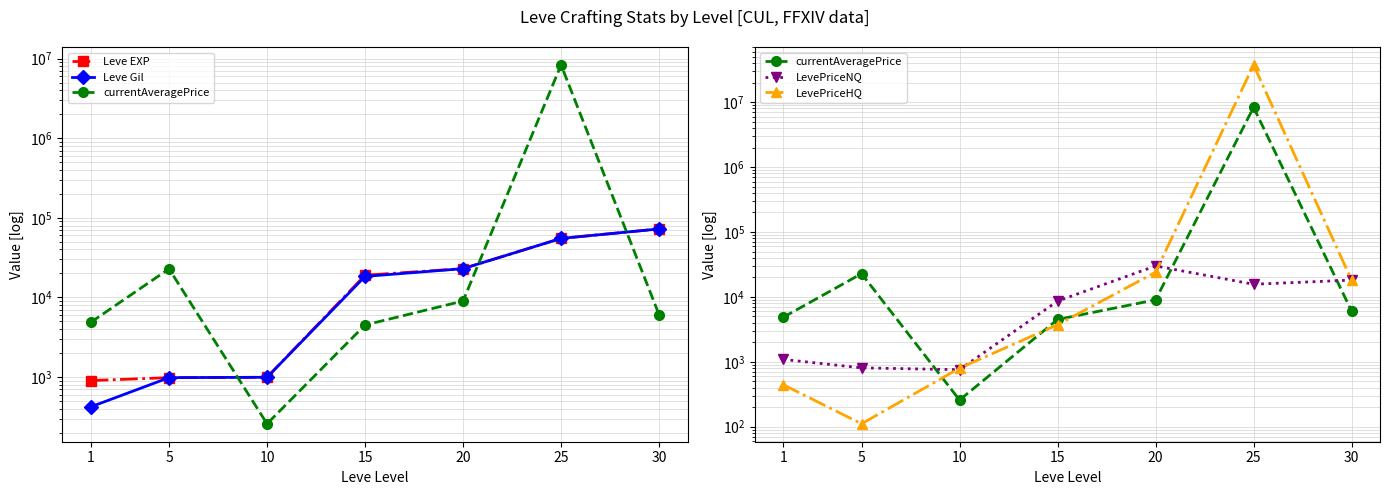

True or false: LevePriceHQ and Leve Gil cross at least once.

True